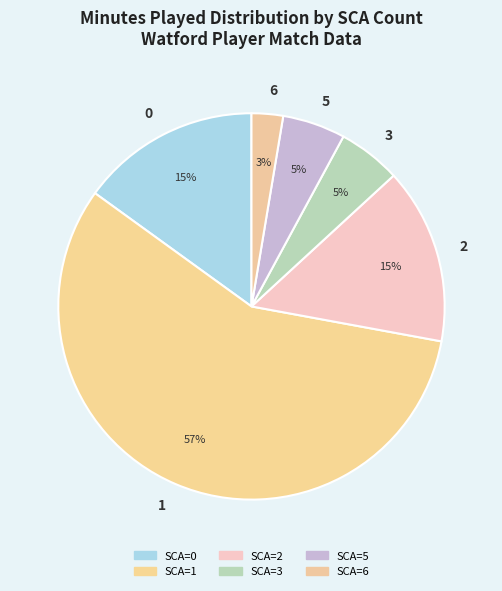

Which slice is the largest?

1